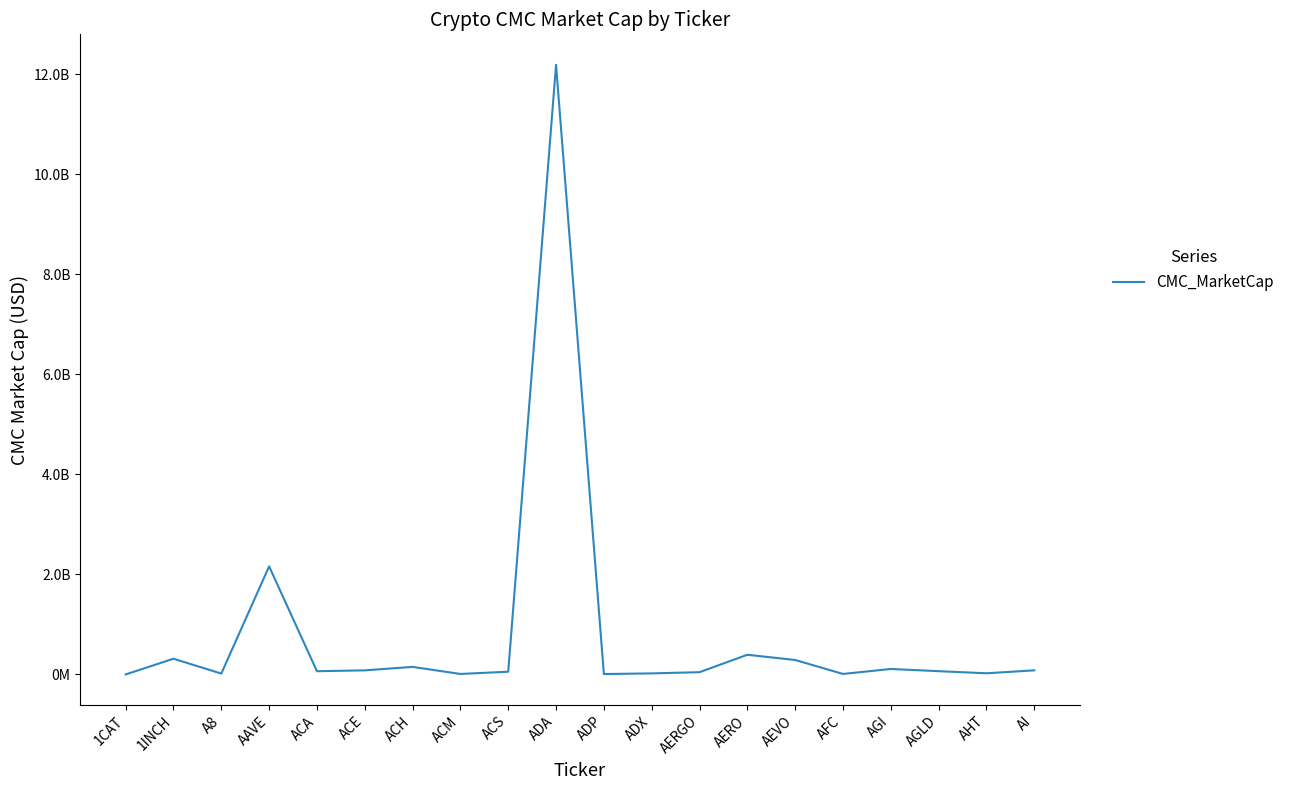

How many interior local valleys (lower than both neighbors) does the data have?

6